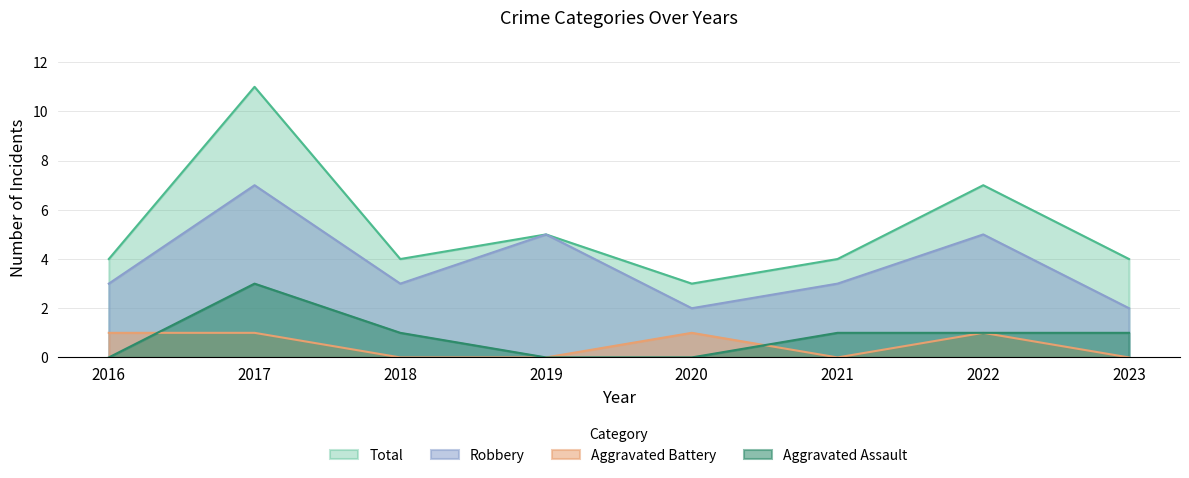

What is the sum of the Aggravated Assault values at 2023 and 2021?

2